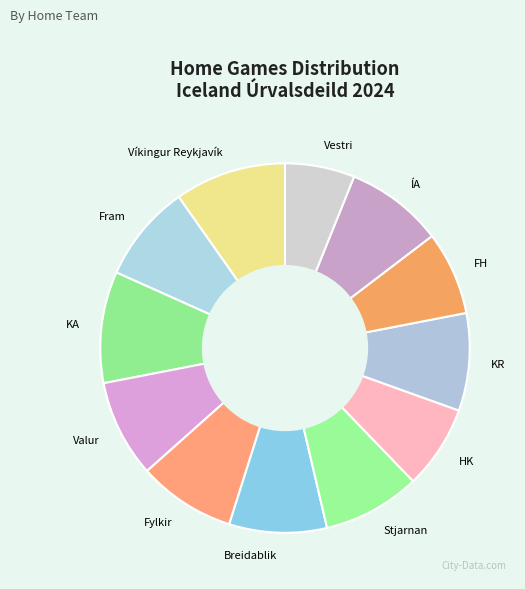

Which category has the smallest portion of the pie?

Vestri